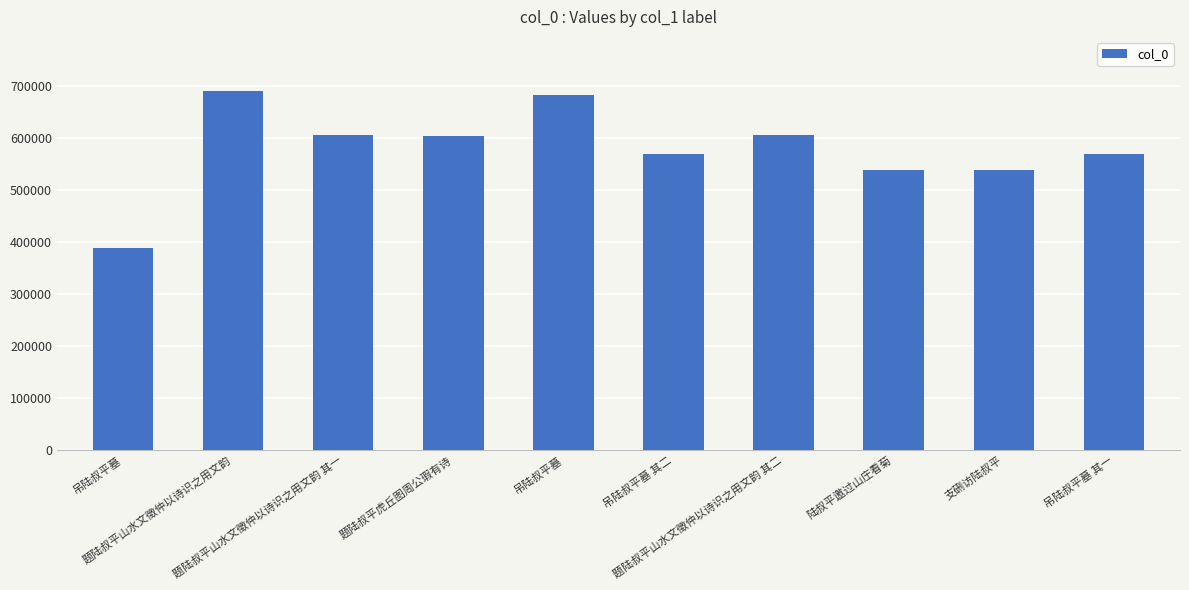

How many series are shown in this chart?

1